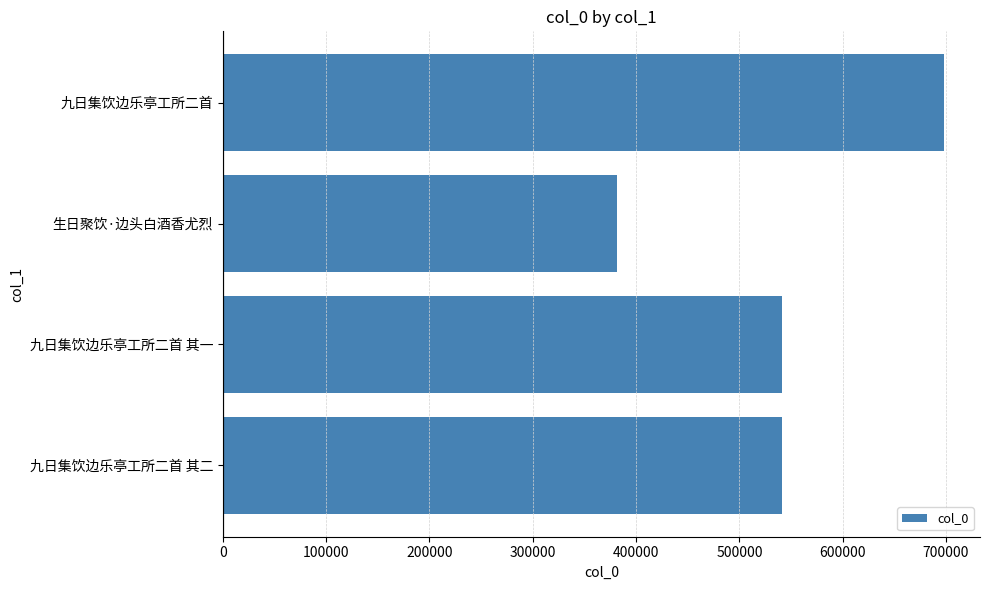

What is the maximum value shown in the chart?

698006